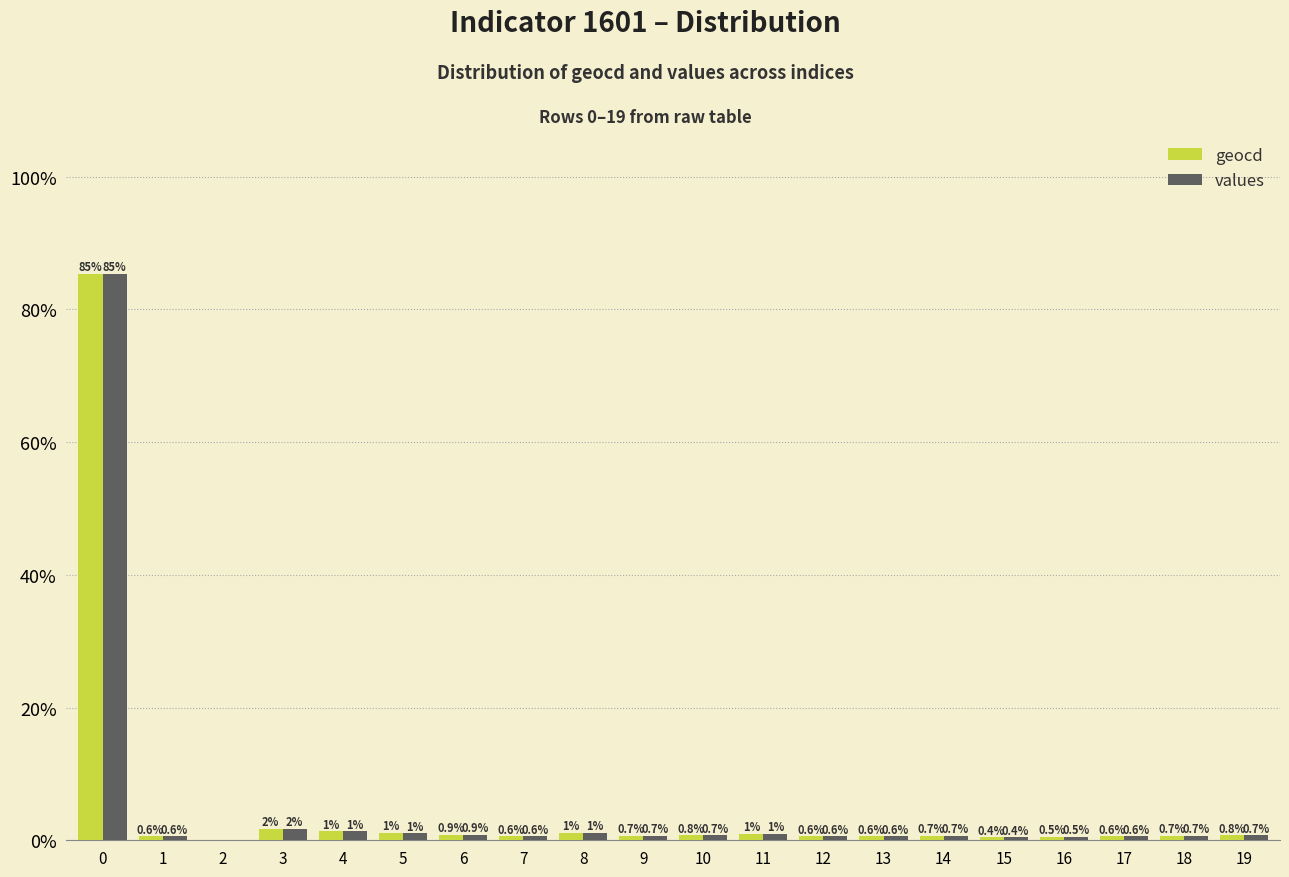

Are the bars grouped side by side (vs. stacked)?

Yes